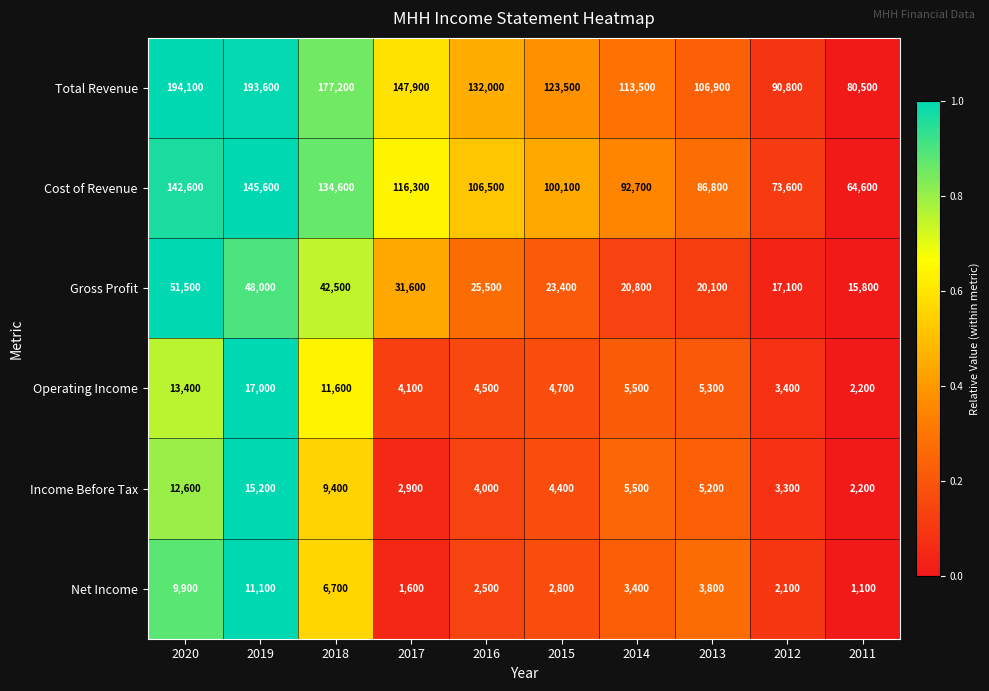

Where does the Income Before Tax series first go above 5200?

2020